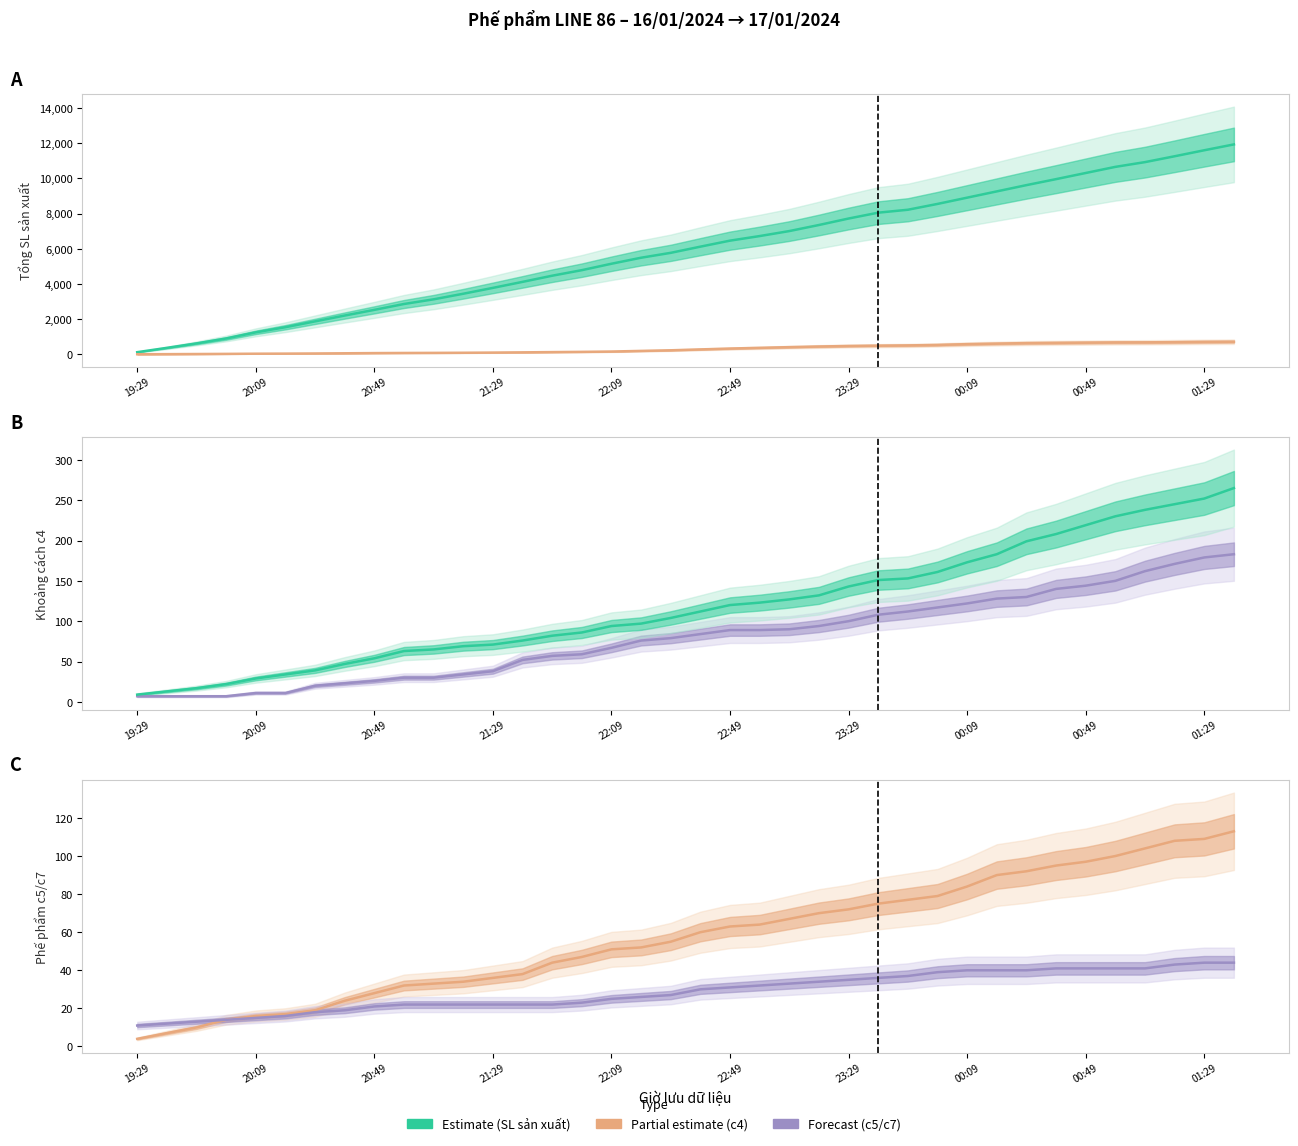

Does the chart display data point markers on the line(s)?

No